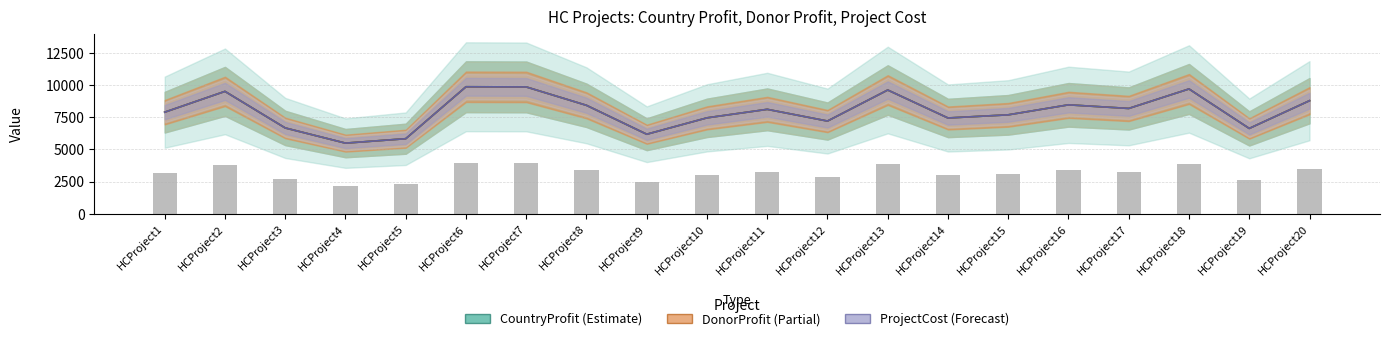

Are the bars horizontal?

No